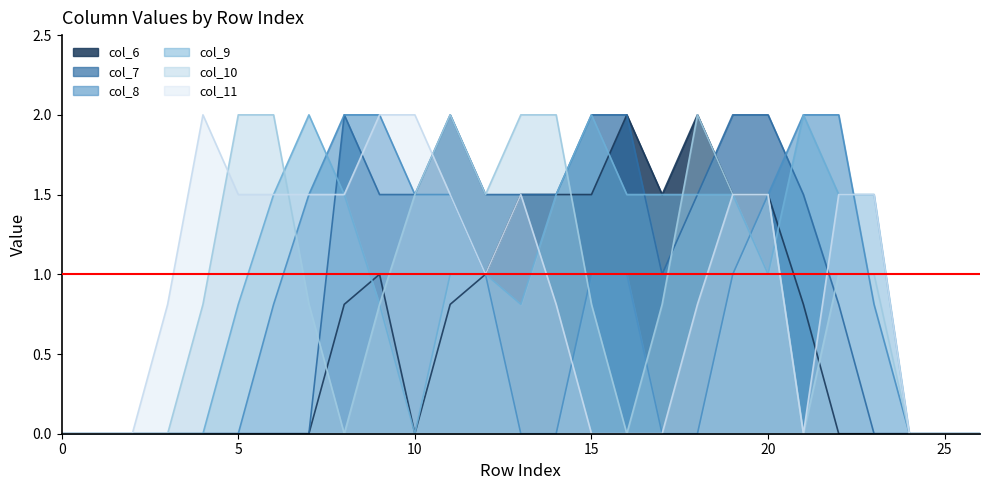

At which category does col_10 reach its first local peak?

11